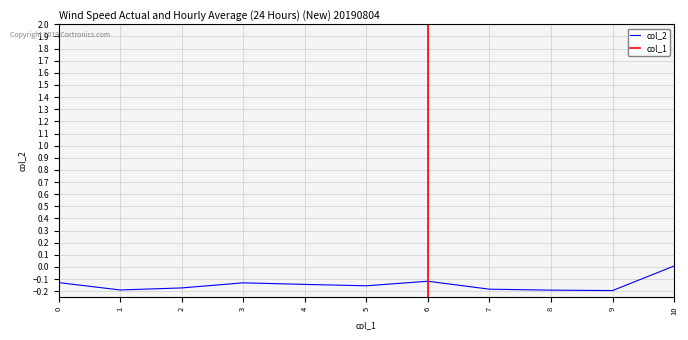

The chart shows a value of -0.0 at 6. True or false?

False